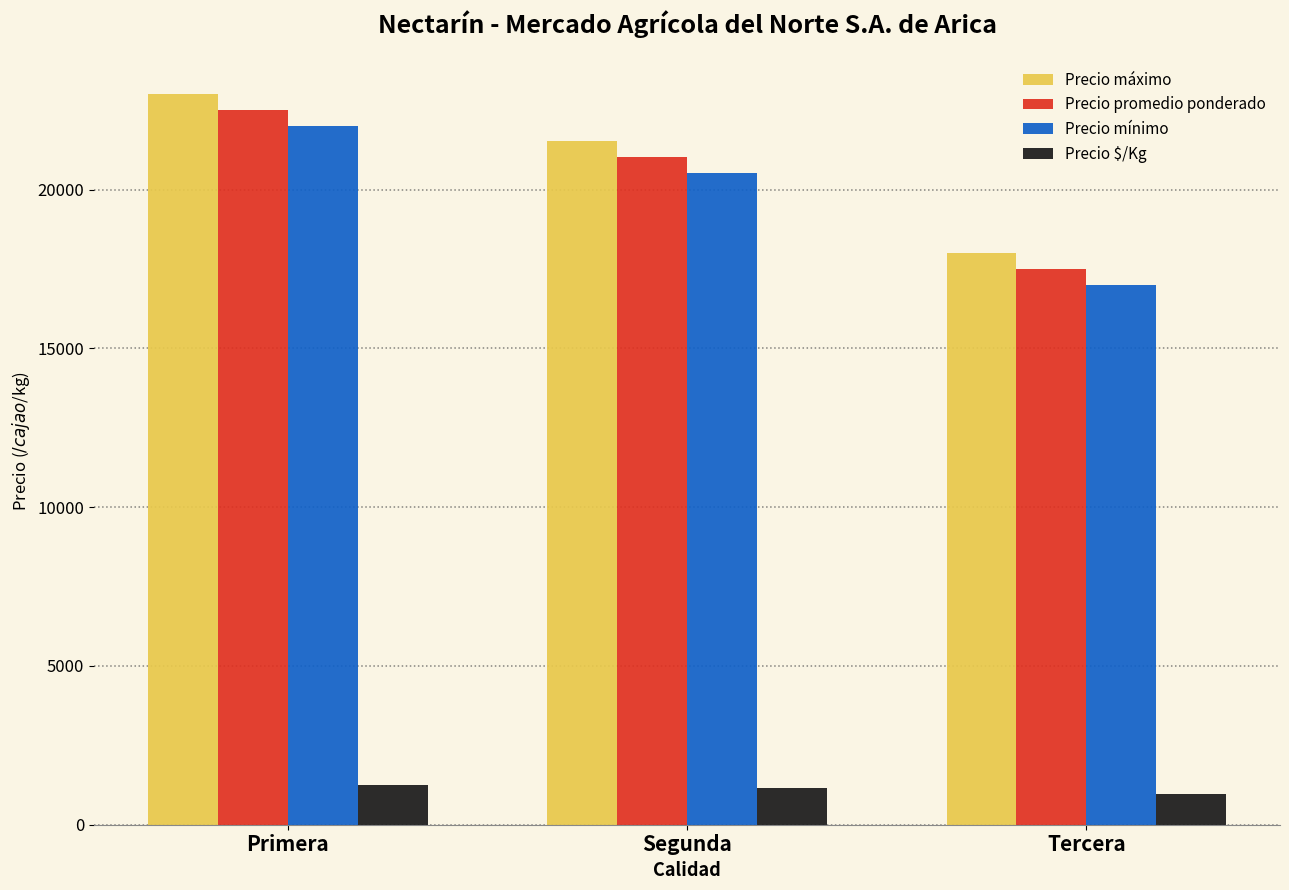

What is the total value across all series at Segunda?

64223